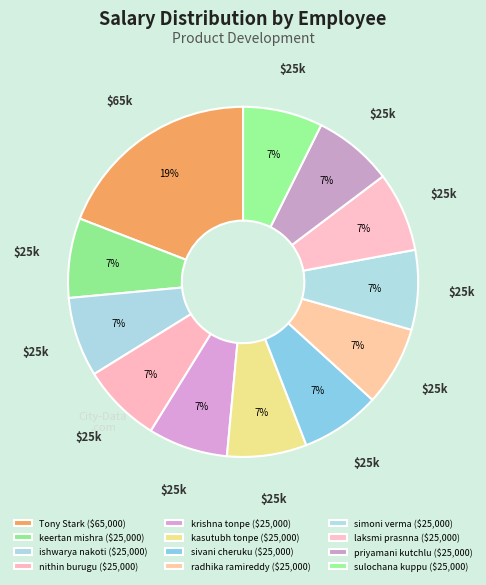

Approximately how many times larger is the value at keertan mishra compared to sulochana kuppu?

1.0